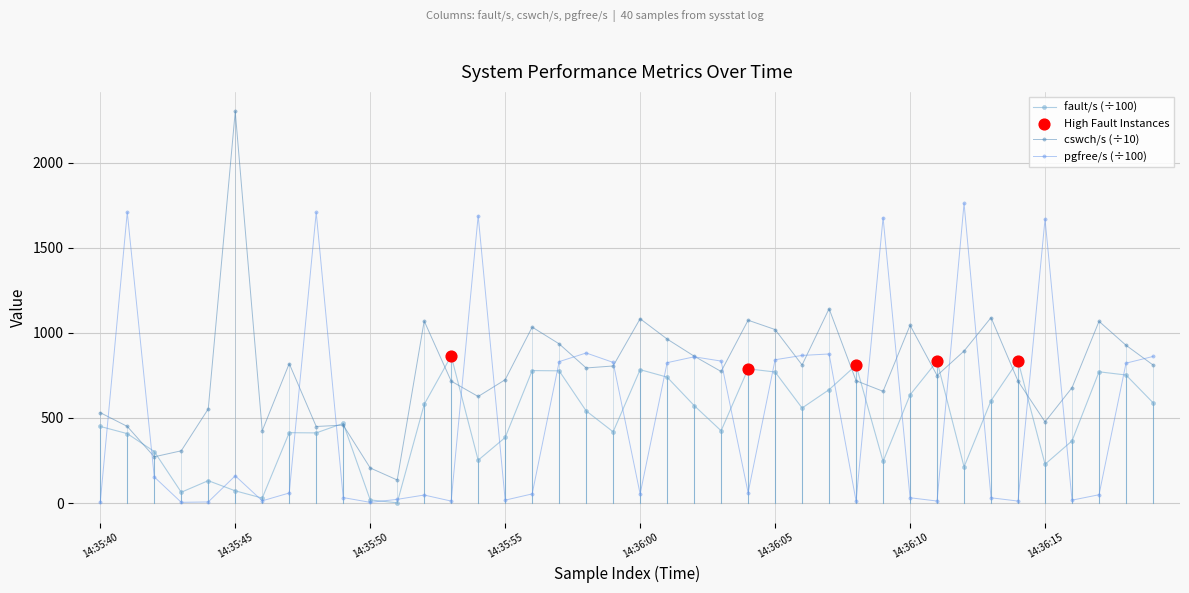

Which series has the largest total across all categories?

cswch/s (÷10)